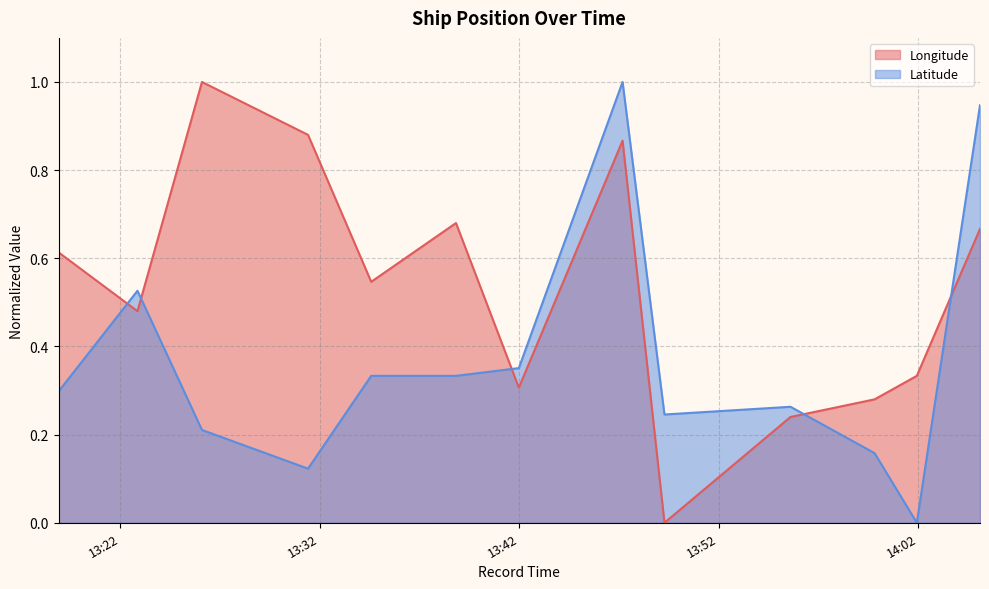

At which label is Latitude closest to 0?

2024-04-17 14:01:56